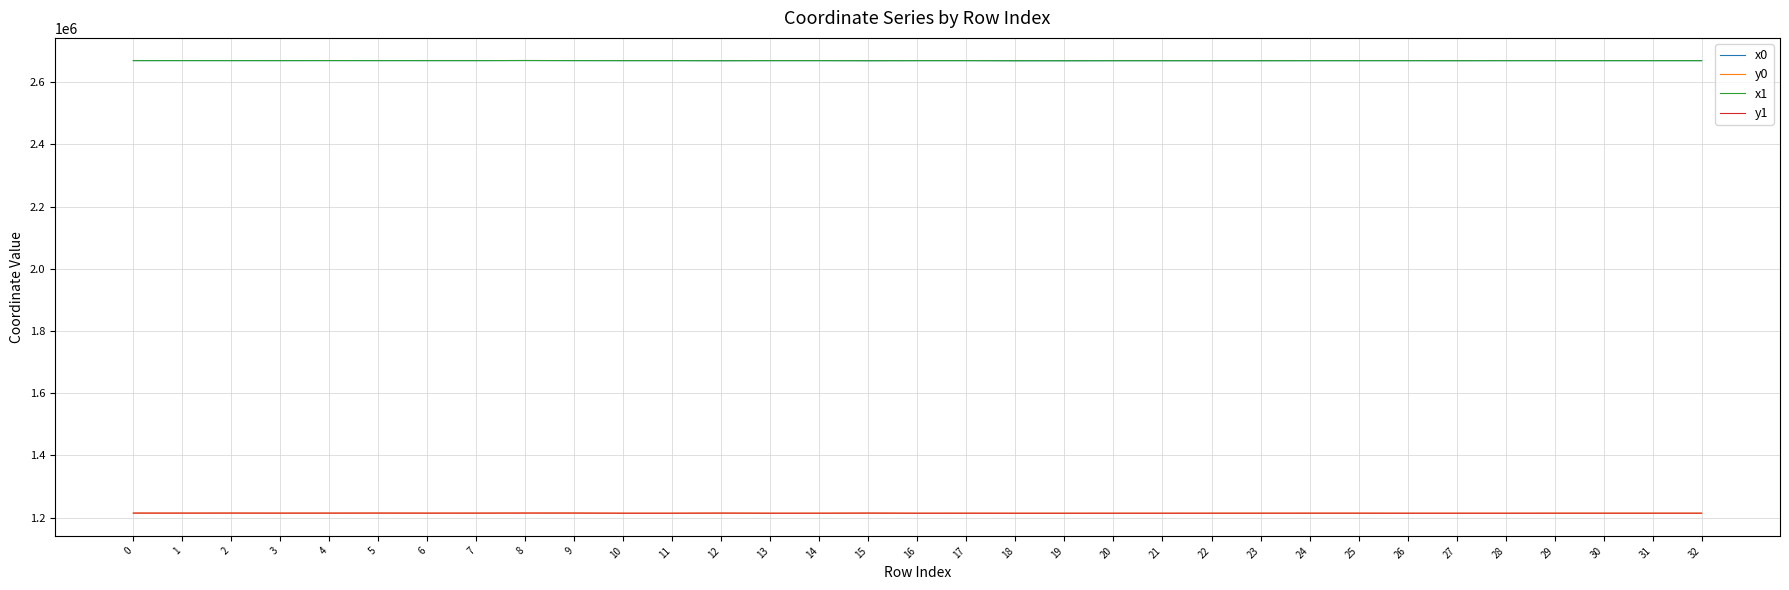

What are all the series names shown in the legend?

x0, y0, x1, y1